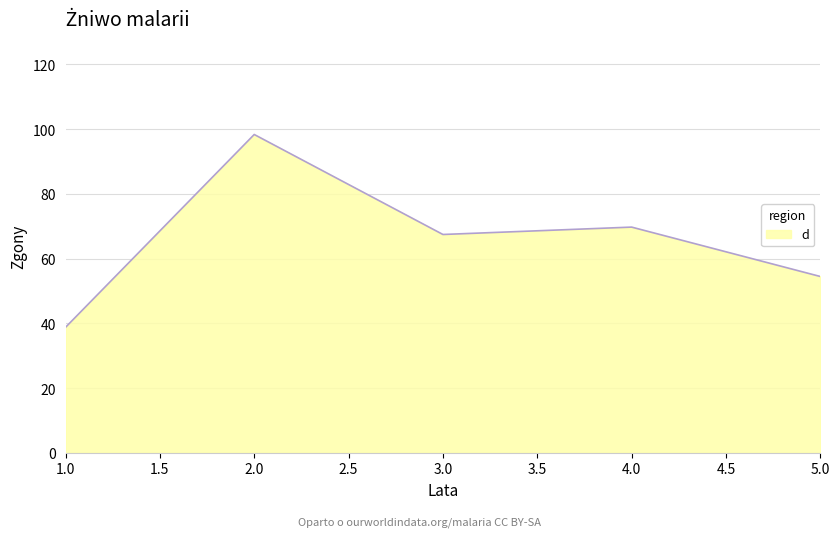

True or false: the data has more than 0 interior local peaks.

True